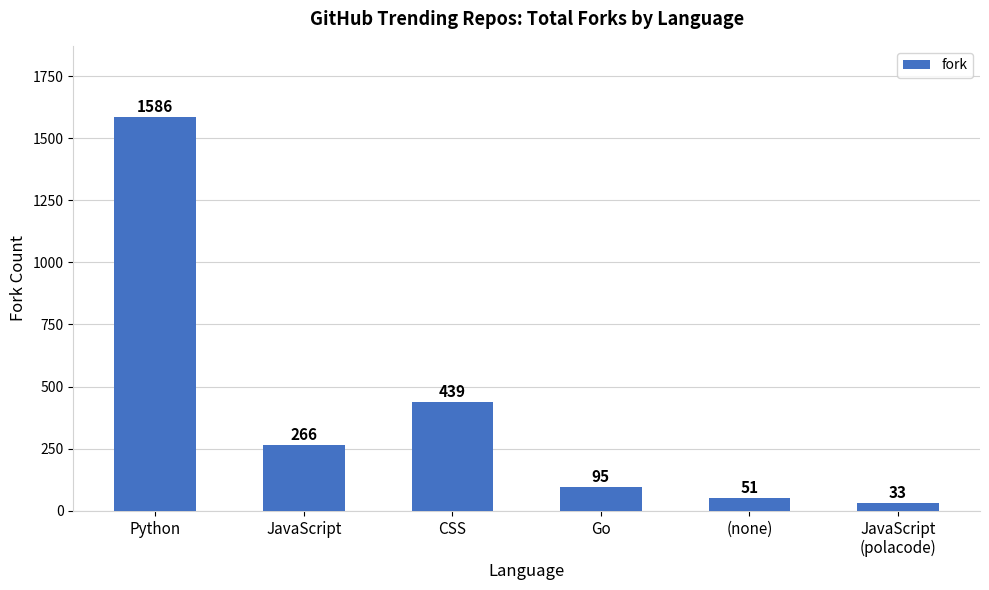

Which category has the highest value across all series?

Python